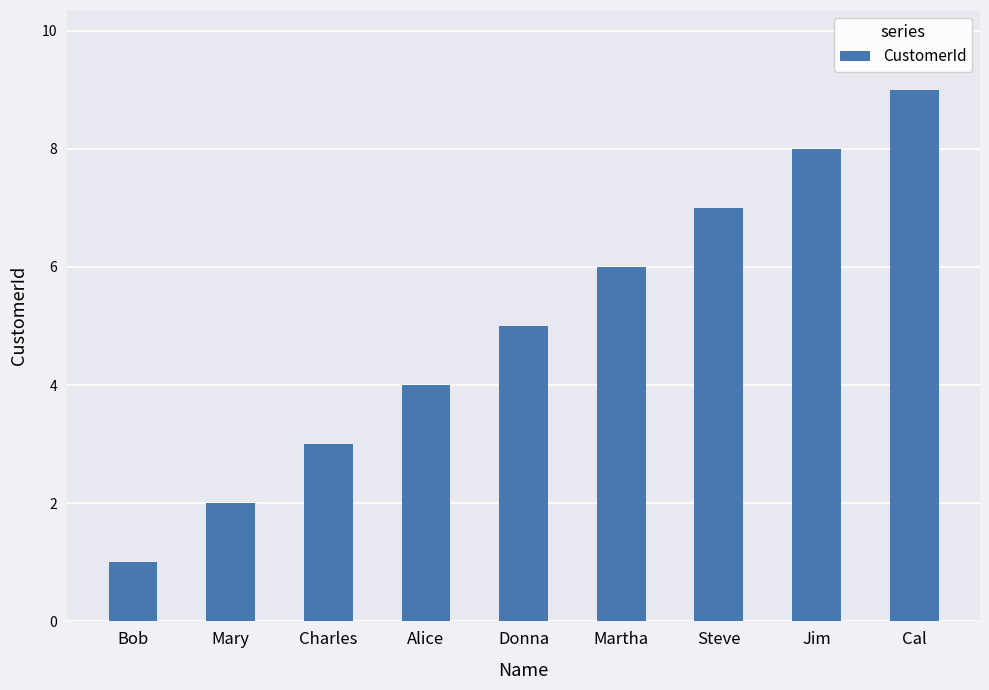

How many series are shown in this chart?

1